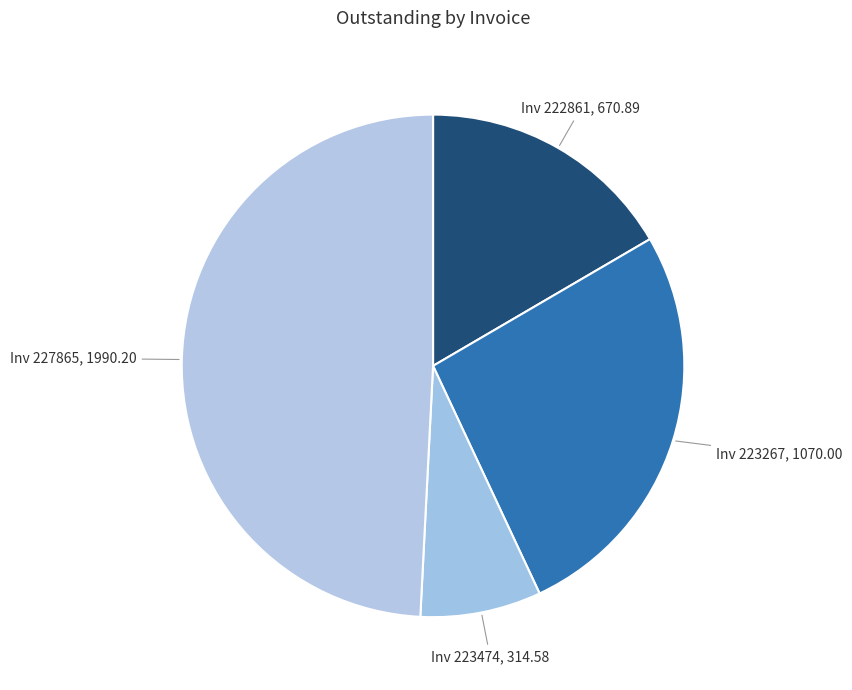

How many segments does this pie chart have?

4